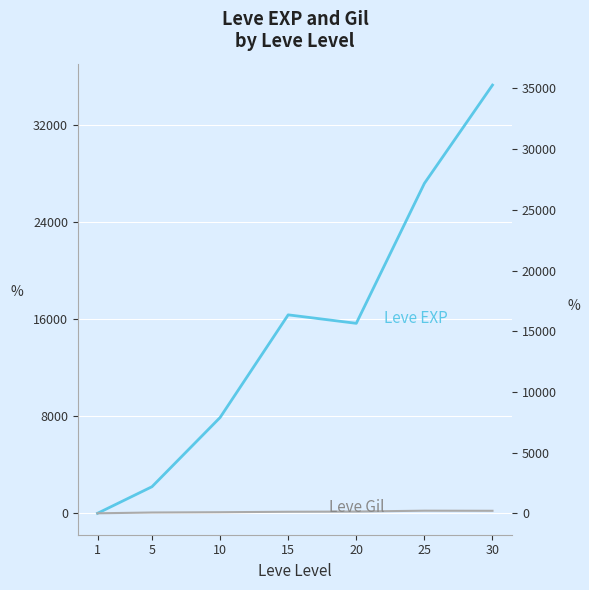

List the series in order of their overall mean, lowest first.

Leve Gil, Leve EXP